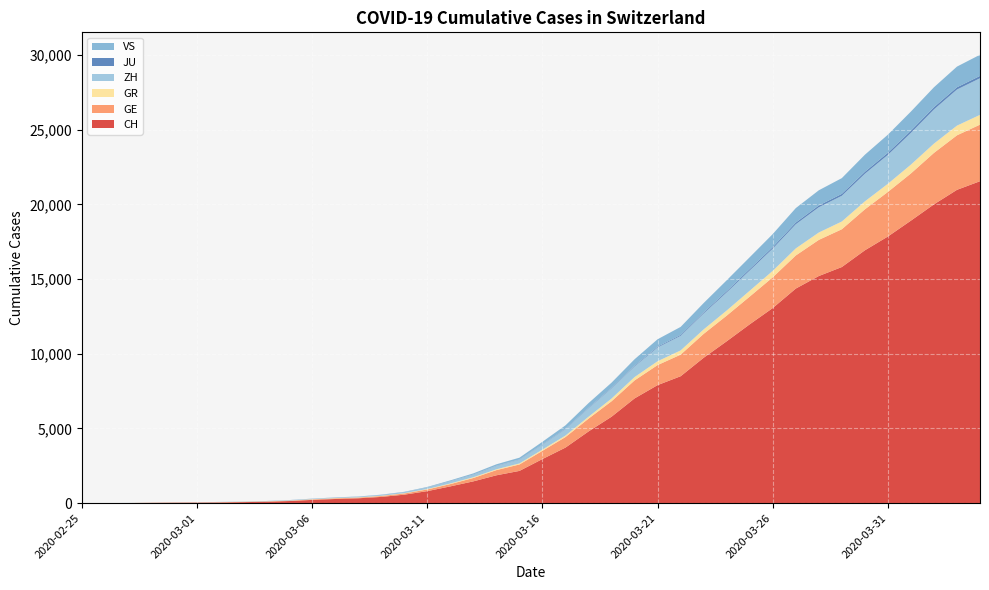

Reading left to right, what are all the values shown in this chart?

CH: 2020-02-25=0	2020-02-26=4	2020-02-27=8	2020-02-28=20	2020-02-29=30	2020-03-01=36	2020-03-02=50	2020-03-03=69	2020-03-04=97	2020-03-05=142	2020-03-06=219	2020-03-07=280	2020-03-08=327	2020-03-09=419	2020-03-10=569	2020-03-11=806	2020-03-12=1124	2020-03-13=1461	2020-03-14=1866	2020-03-15=2160	2020-03-16=2954	2020-03-17=3722	2020-03-18=4801	2020-03-19=5788	2020-03-20=7014	2020-03-21=7904	2020-03-22=8498	2020-03-23=9735	2020-03-24=10838	2020-03-25=11975	2020-03-26=13064	2020-03-27=14367	2020-03-28=15207	2020-03-29=15809	2020-03-30=16928	2020-03-31=17852	2020-04-01=18915	2020-04-02=20005	2020-04-03=20978	2020-04-04=21554
GE: 2020-02-25=0	2020-02-26=1	2020-02-27=1	2020-02-28=5	2020-02-29=9	2020-03-01=10	2020-03-02=11	2020-03-03=14	2020-03-04=16	2020-03-05=20	2020-03-06=30	2020-03-07=43	2020-03-08=45	2020-03-09=60	2020-03-10=79	2020-03-11=113	2020-03-12=154	2020-03-13=225	2020-03-14=347	2020-03-15=430	2020-03-16=551	2020-03-17=705	2020-03-18=857	2020-03-19=1035	2020-03-20=1204	2020-03-21=1342	2020-03-22=1445	2020-03-23=1600	2020-03-24=1717	2020-03-25=1856	2020-03-26=2057	2020-03-27=2215	2020-03-28=2419	2020-03-29=2530	2020-03-30=2743	2020-03-31=2984	2020-04-01=3160	2020-04-02=3445	2020-04-03=3650	2020-04-04=3788
GR: 2020-02-25=0	2020-02-26=2	2020-02-27=2	2020-02-28=6	2020-02-29=6	2020-03-01=6	2020-03-02=9	2020-03-03=9	2020-03-04=12	2020-03-05=14	2020-03-06=16	2020-03-07=17	2020-03-08=18	2020-03-09=18	2020-03-10=22	2020-03-11=31	2020-03-12=43	2020-03-13=53	2020-03-14=56	2020-03-15=71	2020-03-16=84	2020-03-17=101	2020-03-18=128	2020-03-19=182	2020-03-20=226	2020-03-21=258	2020-03-22=284	2020-03-23=300	2020-03-24=343	2020-03-25=393	2020-03-26=433	2020-03-27=474	2020-03-28=495	2020-03-29=519	2020-03-30=535	2020-03-31=547	2020-04-01=592	2020-04-02=622	2020-04-03=649	2020-04-04=657
ZH: 2020-02-25=0	2020-02-26=0	2020-02-27=2	2020-02-28=2	2020-02-29=6	2020-03-01=7	2020-03-02=10	2020-03-03=13	2020-03-04=15	2020-03-05=23	2020-03-06=29	2020-03-07=34	2020-03-08=40	2020-03-09=49	2020-03-10=62	2020-03-11=101	2020-03-12=140	2020-03-13=163	2020-03-14=218	2020-03-15=250	2020-03-16=326	2020-03-17=429	2020-03-18=568	2020-03-19=679	2020-03-20=711	2020-03-21=919	2020-03-22=978	2020-03-23=1067	2020-03-24=1213	2020-03-25=1357	2020-03-26=1489	2020-03-27=1616	2020-03-28=1690	2020-03-29=1722	2020-03-30=1848	2020-03-31=1936	2020-04-01=2125	2020-04-02=2289	2020-04-03=2417	2020-04-04=2450
JU: 2020-02-25=0	2020-02-26=0	2020-02-27=1	2020-02-28=1	2020-02-29=1	2020-03-01=1	2020-03-02=1	2020-03-03=2	2020-03-04=2	2020-03-05=4	2020-03-06=4	2020-03-07=5	2020-03-08=5	2020-03-09=7	2020-03-10=7	2020-03-11=7	2020-03-12=12	2020-03-13=17	2020-03-14=18	2020-03-15=19	2020-03-16=25	2020-03-17=29	2020-03-18=32	2020-03-19=36	2020-03-20=44	2020-03-21=54	2020-03-22=61	2020-03-23=69	2020-03-24=82	2020-03-25=92	2020-03-26=100	2020-03-27=114	2020-03-28=119	2020-03-29=127	2020-03-30=128	2020-03-31=140	2020-04-01=145	2020-04-02=149	2020-04-03=149	2020-04-04=154
VS: 2020-02-25=0	2020-02-26=0	2020-02-27=0	2020-02-28=1	2020-02-29=1	2020-03-01=2	2020-03-02=3	2020-03-03=3	2020-03-04=4	2020-03-05=5	2020-03-06=6	2020-03-07=7	2020-03-08=12	2020-03-09=17	2020-03-10=22	2020-03-11=30	2020-03-12=53	2020-03-13=76	2020-03-14=98	2020-03-15=115	2020-03-16=172	2020-03-17=225	2020-03-18=312	2020-03-19=349	2020-03-20=436	2020-03-21=498	2020-03-22=535	2020-03-23=628	2020-03-24=728	2020-03-25=793	2020-03-26=874	2020-03-27=968	2020-03-28=1017	2020-03-29=1055	2020-03-30=1144	2020-03-31=1211	2020-04-01=1282	2020-04-02=1334	2020-04-03=1385	2020-04-04=1418